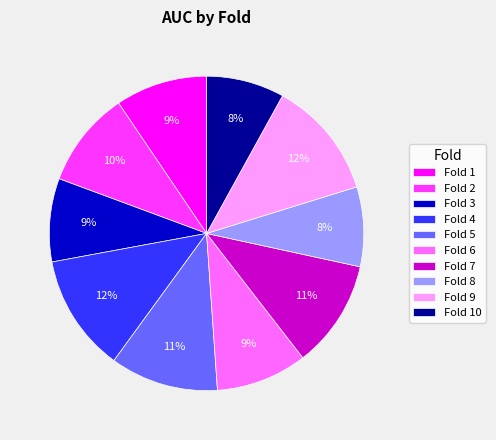

Between Fold 7 and Fold 1, which is larger?

Fold 7